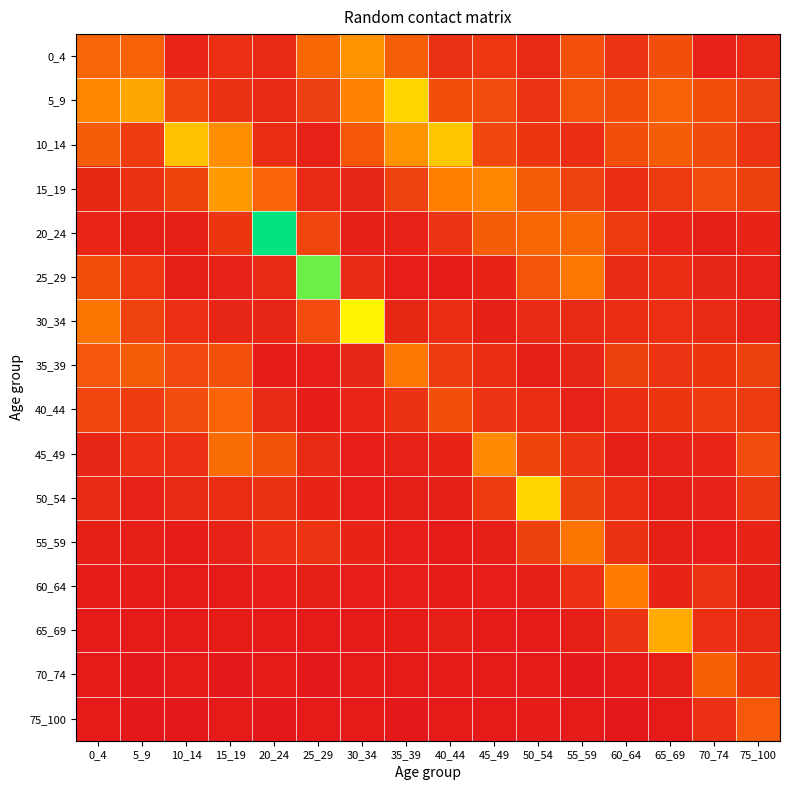

Reading left to right, transcribe all the data shown in this chart.

0_4: 0_4=0.6	5_9=0.5	10_14=0.1	15_19=0.2	20_24=0.1	25_29=0.6	30_34=0.9	35_39=0.5	40_44=0.2	45_49=0.2	50_54=0.1	55_59=0.4	60_64=0.2	65_69=0.4	70_74=0.1	75_100=0.1
5_9: 0_4=0.8	5_9=1.0	10_14=0.3	15_19=0.2	20_24=0.1	25_29=0.3	30_34=0.8	35_39=1.3	40_44=0.4	45_49=0.4	50_54=0.2	55_59=0.4	60_64=0.4	65_69=0.6	70_74=0.4	75_100=0.3
10_14: 0_4=0.5	5_9=0.3	10_14=1.2	15_19=0.9	20_24=0.1	25_29=0.1	30_34=0.5	35_39=0.9	40_44=1.2	45_49=0.3	50_54=0.2	55_59=0.1	60_64=0.4	65_69=0.5	70_74=0.4	75_100=0.2
15_19: 0_4=0.1	5_9=0.2	10_14=0.3	15_19=0.9	20_24=0.6	25_29=0.1	30_34=0.1	35_39=0.3	40_44=0.8	45_49=0.8	50_54=0.5	55_59=0.3	60_64=0.2	65_69=0.3	70_74=0.4	75_100=0.3
20_24: 0_4=0.1	5_9=0.1	10_14=0.1	15_19=0.2	20_24=2.3	25_29=0.3	30_34=0.0	35_39=0.1	40_44=0.2	45_49=0.5	50_54=0.6	55_59=0.6	60_64=0.3	65_69=0.1	70_74=0.0	75_100=0.1
25_29: 0_4=0.4	5_9=0.2	10_14=0.0	15_19=0.1	20_24=0.1	25_29=2.0	30_34=0.1	35_39=0.0	40_44=0.0	45_49=0.1	50_54=0.4	55_59=0.7	60_64=0.1	65_69=0.1	70_74=0.1	75_100=0.1
30_34: 0_4=0.7	5_9=0.3	10_14=0.2	15_19=0.1	20_24=0.1	25_29=0.4	30_34=1.5	35_39=0.1	40_44=0.1	45_49=0.1	50_54=0.1	55_59=0.1	60_64=0.2	65_69=0.2	70_74=0.1	75_100=0.1
35_39: 0_4=0.5	5_9=0.5	10_14=0.4	15_19=0.4	20_24=0.0	25_29=0.0	30_34=0.1	35_39=0.7	40_44=0.3	45_49=0.1	50_54=0.0	55_59=0.1	60_64=0.3	65_69=0.2	70_74=0.2	75_100=0.3
40_44: 0_4=0.3	5_9=0.3	10_14=0.4	15_19=0.6	20_24=0.1	25_29=0.0	30_34=0.1	35_39=0.2	40_44=0.4	45_49=0.2	50_54=0.2	55_59=0.1	60_64=0.2	65_69=0.2	70_74=0.3	75_100=0.3
45_49: 0_4=0.1	5_9=0.2	10_14=0.2	15_19=0.6	20_24=0.4	25_29=0.1	30_34=0.0	35_39=0.1	40_44=0.1	45_49=0.8	50_54=0.3	55_59=0.2	60_64=0.0	65_69=0.1	70_74=0.1	75_100=0.4
50_54: 0_4=0.1	5_9=0.1	10_14=0.1	15_19=0.1	20_24=0.2	25_29=0.1	30_34=0.0	35_39=0.0	40_44=0.1	45_49=0.3	50_54=1.3	55_59=0.3	60_64=0.2	65_69=0.0	70_74=0.1	75_100=0.2
55_59: 0_4=0.1	5_9=0.0	10_14=0.0	15_19=0.1	20_24=0.2	25_29=0.2	30_34=0.1	35_39=0.0	40_44=0.0	45_49=0.0	50_54=0.3	55_59=0.7	60_64=0.2	65_69=0.1	70_74=0.0	75_100=0.1
60_64: 0_4=0.0	5_9=0.0	10_14=0.0	15_19=0.0	20_24=0.0	25_29=0.1	30_34=0.0	35_39=0.0	40_44=0.0	45_49=0.0	50_54=0.1	55_59=0.2	60_64=0.8	65_69=0.1	70_74=0.2	75_100=0.1
65_69: 0_4=0.0	5_9=0.0	10_14=0.0	15_19=0.0	20_24=0.0	25_29=0.0	30_34=0.0	35_39=0.0	40_44=0.0	45_49=0.0	50_54=0.0	55_59=0.0	60_64=0.2	65_69=1.0	70_74=0.2	75_100=0.1
70_74: 0_4=0.0	5_9=0.0	10_14=0.0	15_19=0.0	20_24=0.0	25_29=0.0	30_34=0.0	35_39=0.0	40_44=0.0	45_49=0.0	50_54=0.0	55_59=0.0	60_64=0.0	65_69=0.0	70_74=0.5	75_100=0.2
75_100: 0_4=0.0	5_9=0.0	10_14=0.0	15_19=0.0	20_24=0.0	25_29=0.0	30_34=0.0	35_39=0.0	40_44=0.0	45_49=0.0	50_54=0.0	55_59=0.0	60_64=0.0	65_69=0.0	70_74=0.2	75_100=0.5